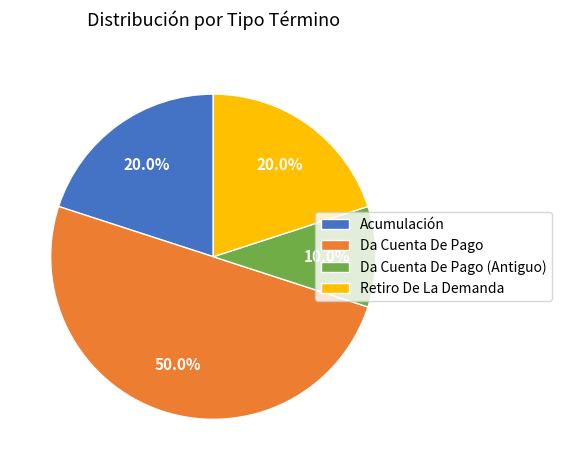

To the nearest percent, what is the average slice percentage?

25%